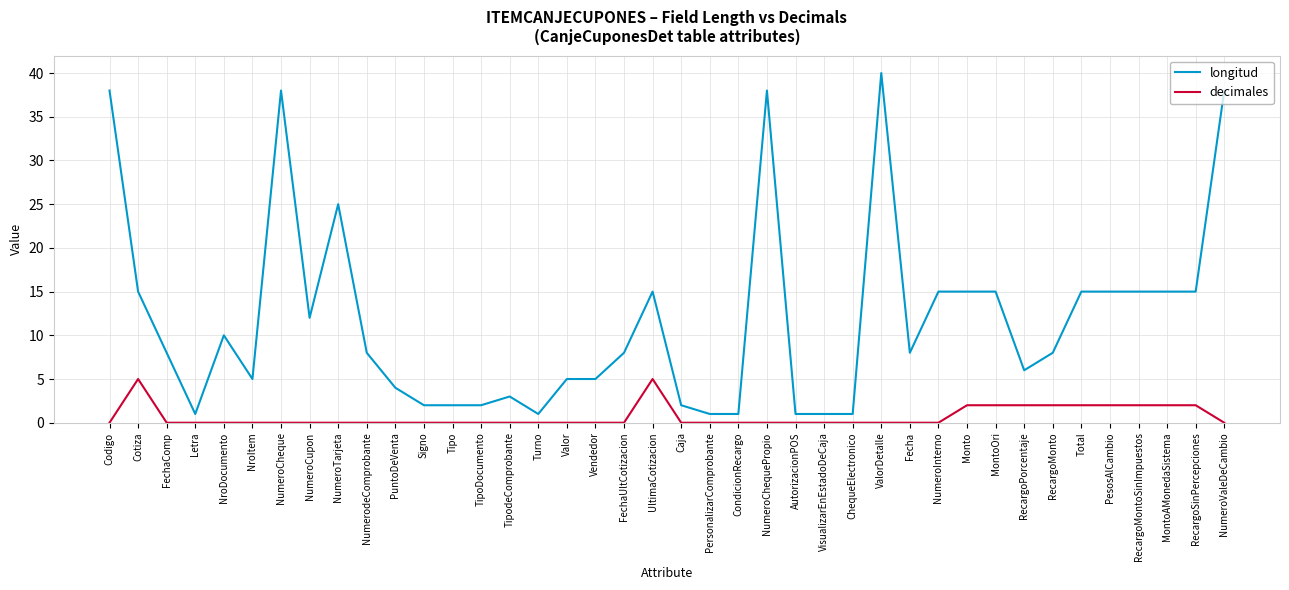

True or false: decimales and longitud intersect in this chart.

False